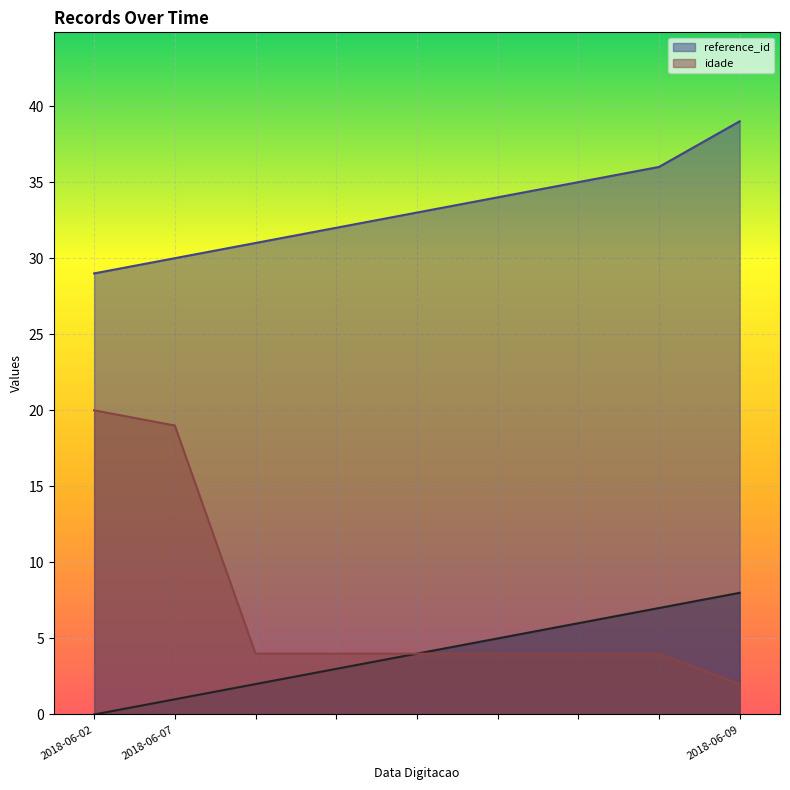

What is the greatest value displayed?

39